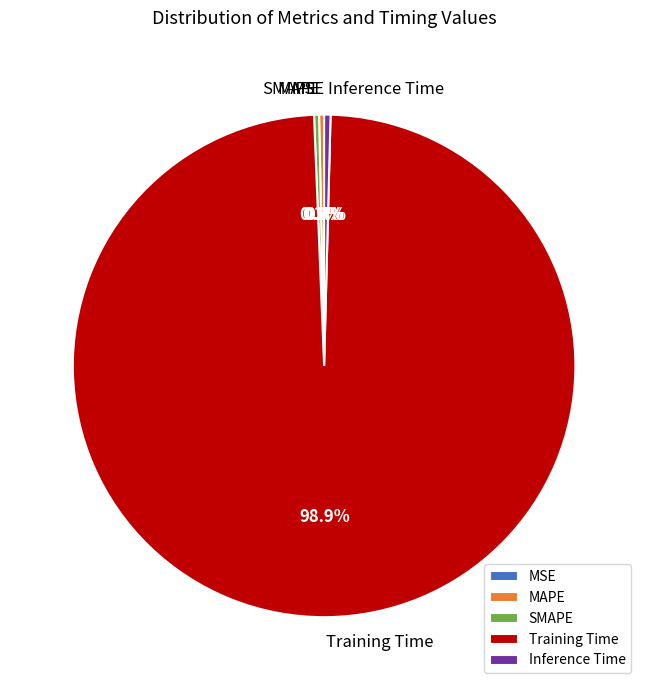

Which category has the biggest portion of the pie?

Training Time